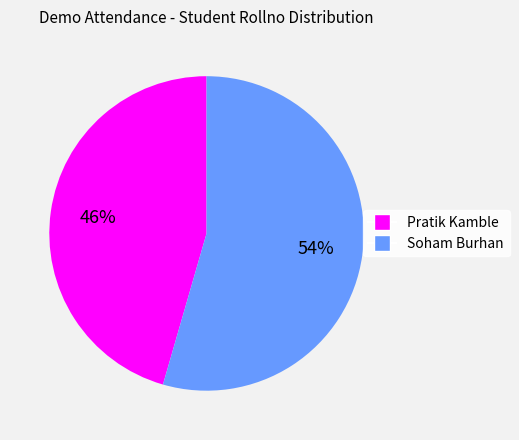

To the nearest percent, what portion does Pratik Kamble represent?

46%